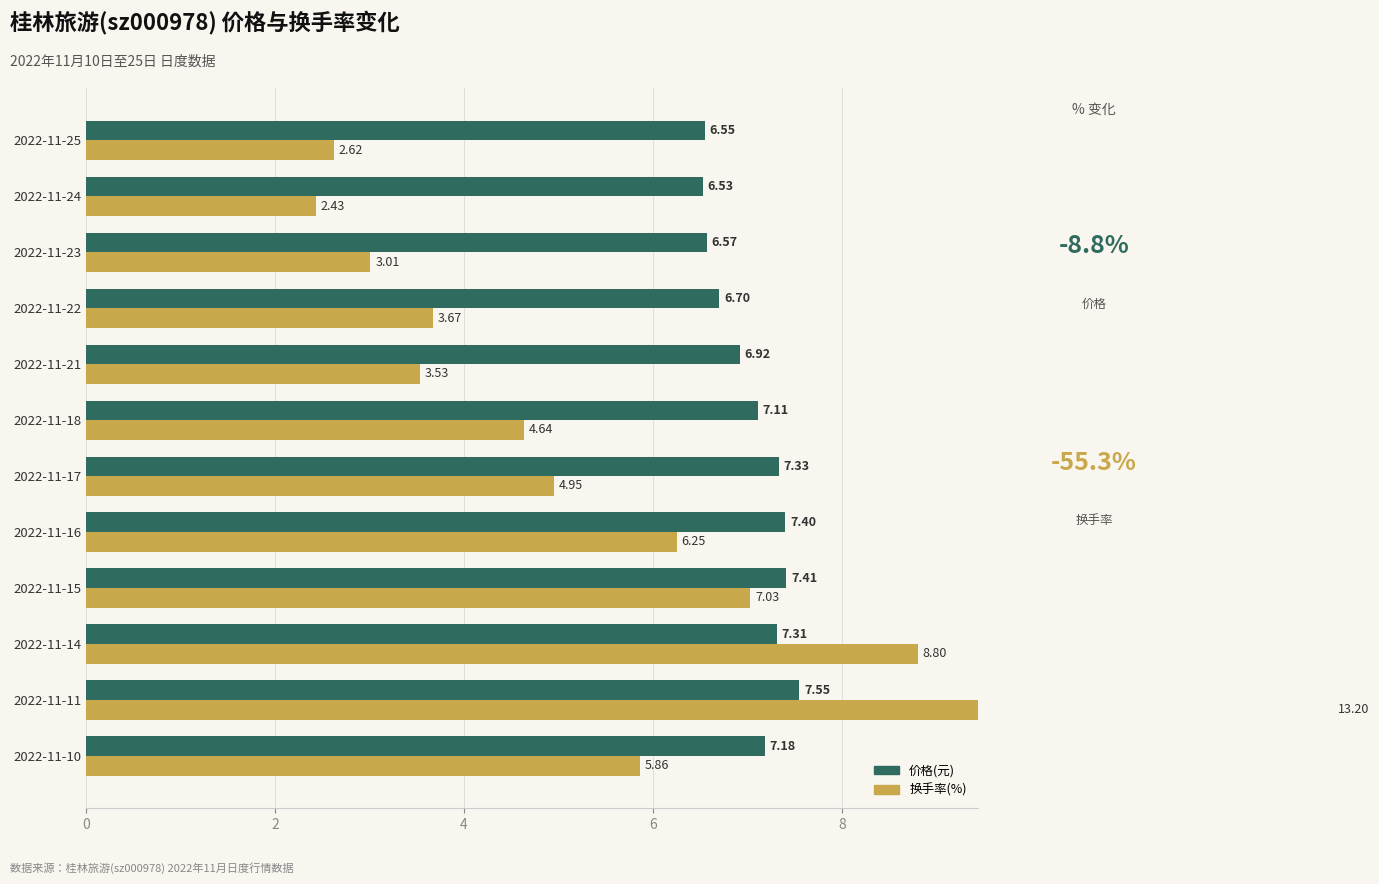

What is the maximum value shown in the chart?

13.2